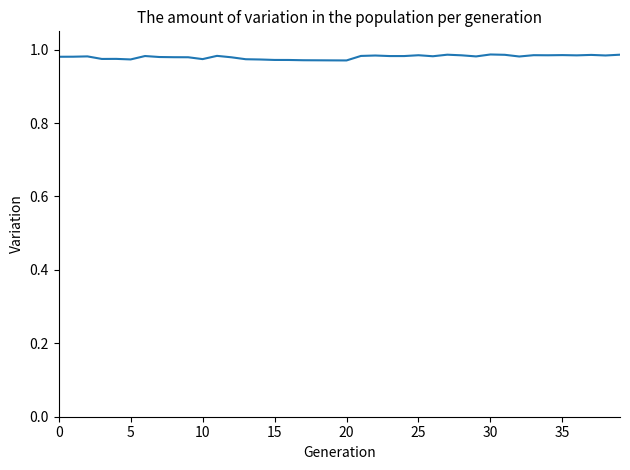

How many lines are shown in the chart?

1